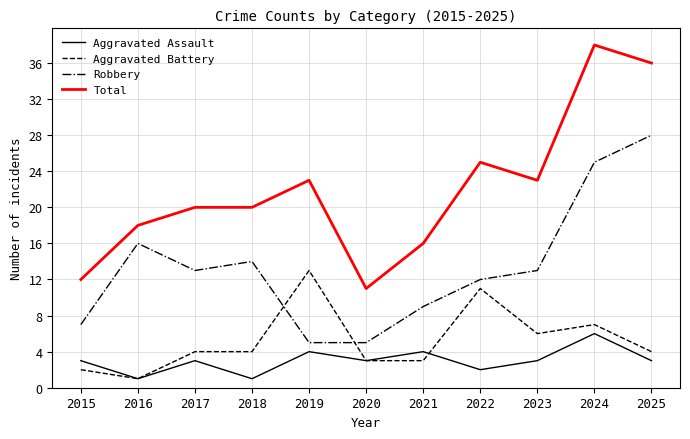

At 2018, list the series in order from smallest to largest.

Aggravated Assault, Aggravated Battery, Robbery, Total